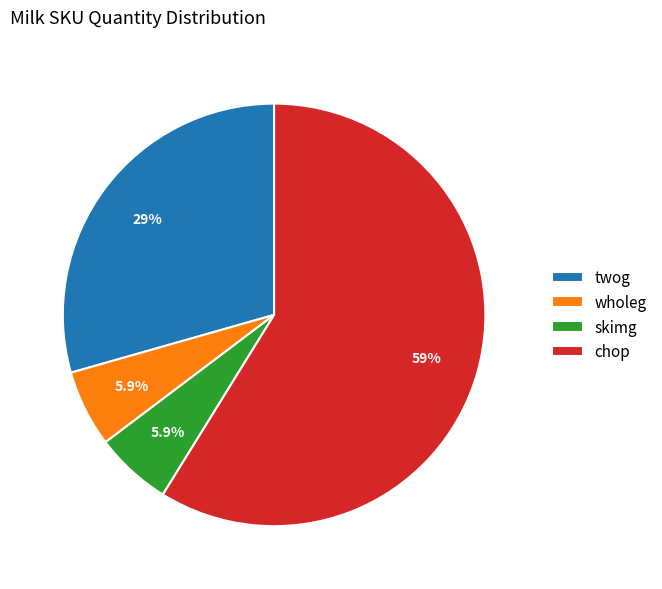

Which category has the biggest portion of the pie?

chop